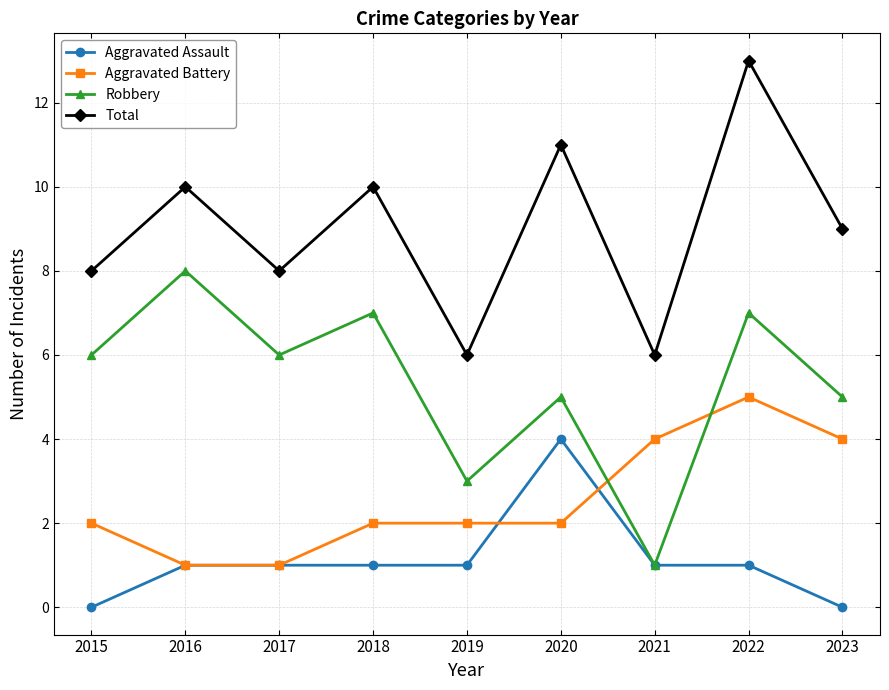

What is the sum of the Aggravated Battery values at 2023 and 2019?

6